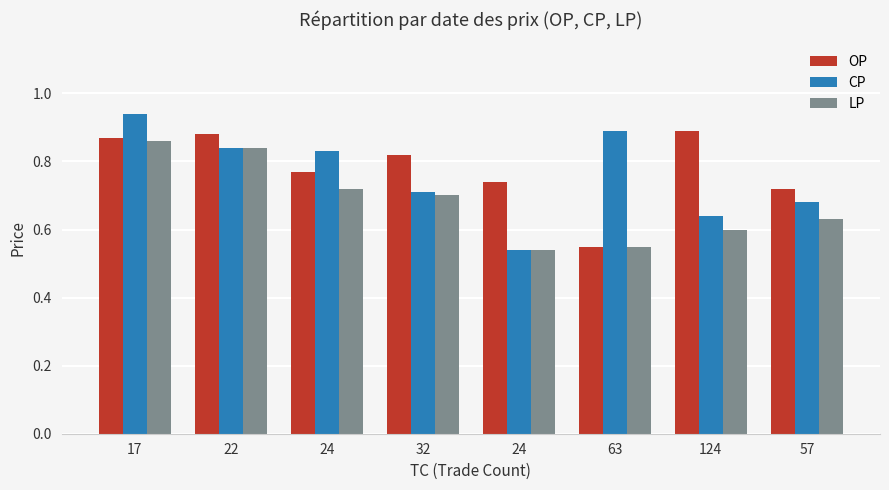

Reading right to left, transcribe all the data shown in this chart.

OP: 57=0.7	124=0.9	63=0.6	24=0.7	32=0.8	24=0.8	22=0.9	17=0.9
CP: 57=0.7	124=0.6	63=0.9	24=0.5	32=0.7	24=0.8	22=0.8	17=0.9
LP: 57=0.6	124=0.6	63=0.6	24=0.5	32=0.7	24=0.7	22=0.8	17=0.9